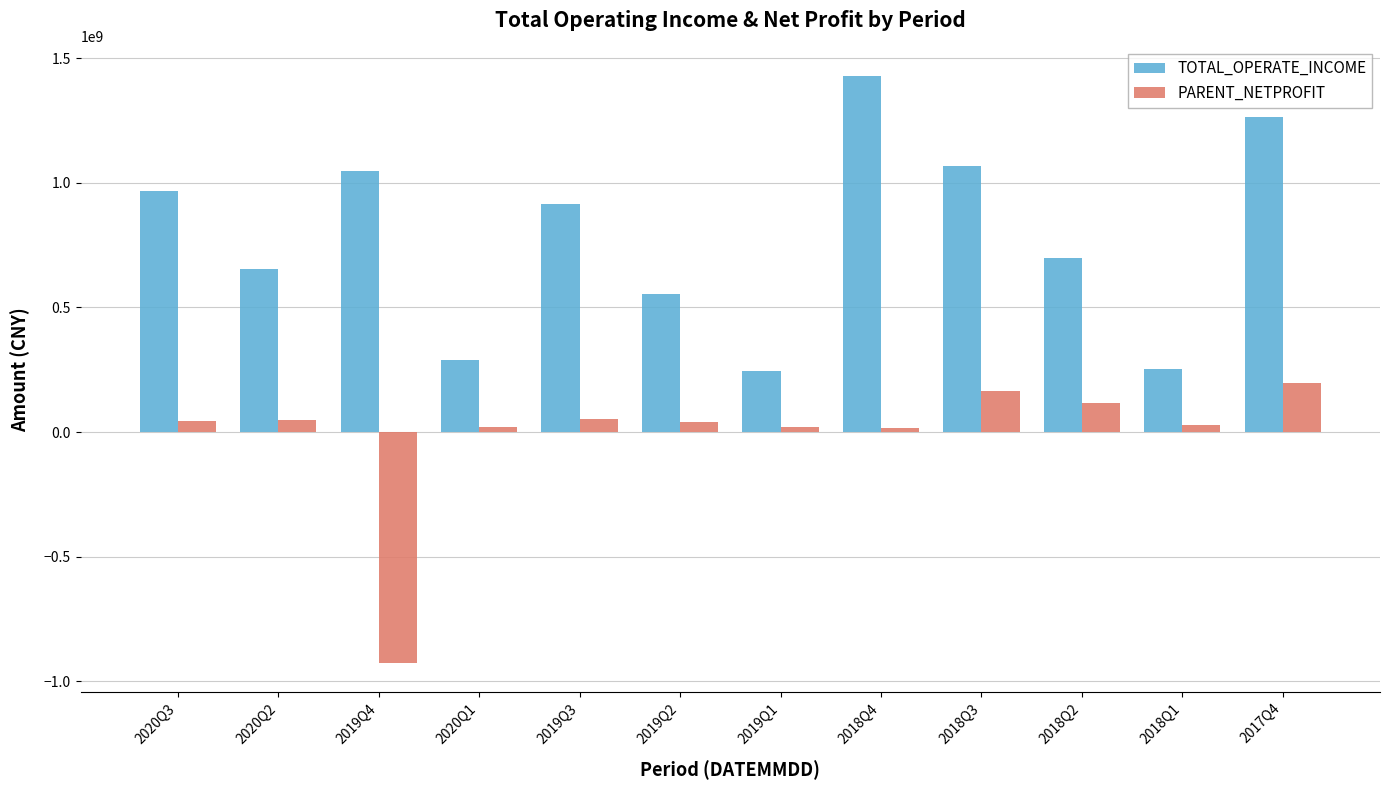

List the series in order of their overall mean, highest first.

TOTAL_OPERATE_INCOME, PARENT_NETPROFIT